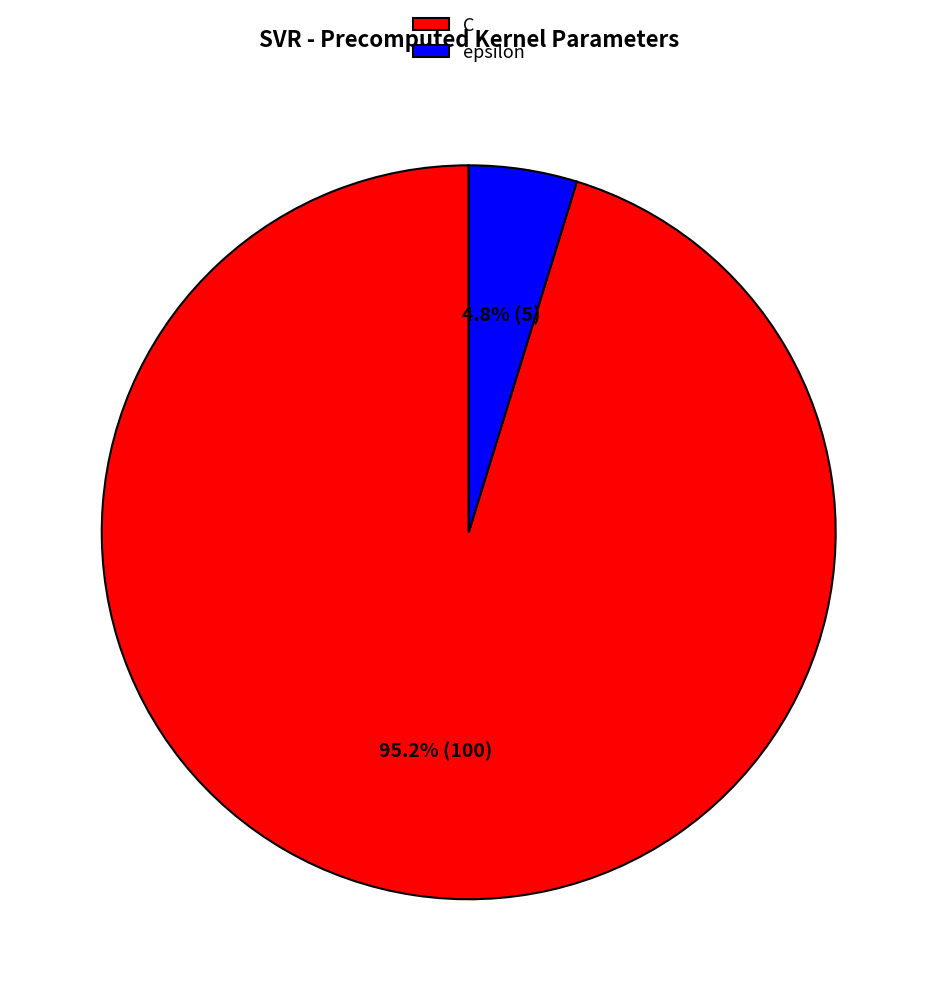

Which category has the biggest portion of the pie?

C